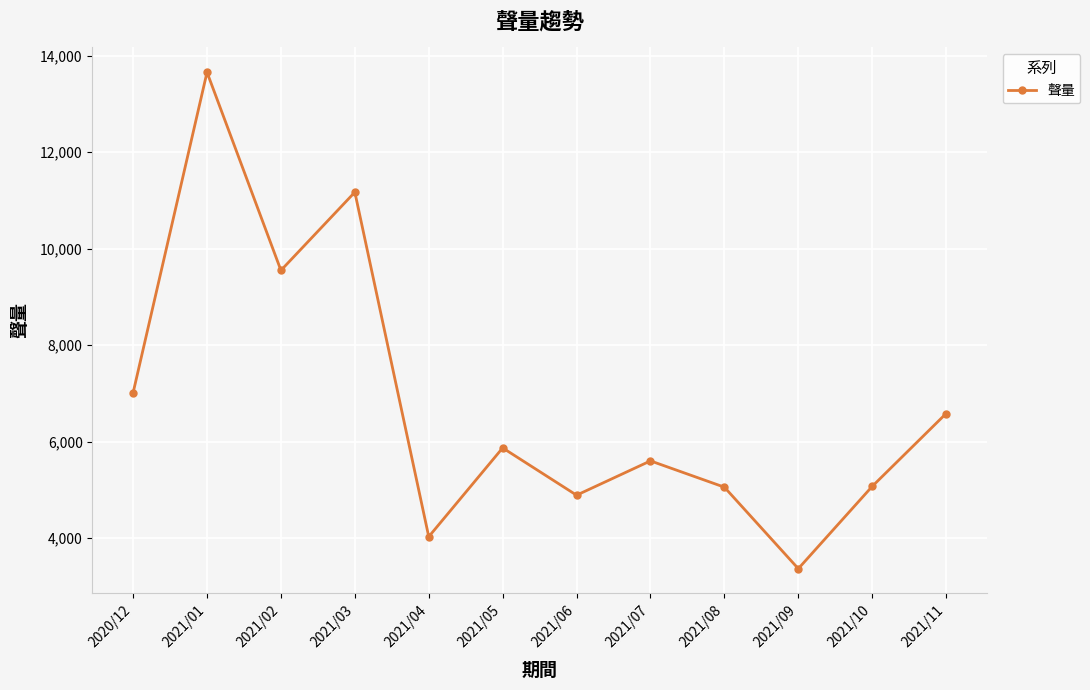

What is the greatest value displayed?

13658